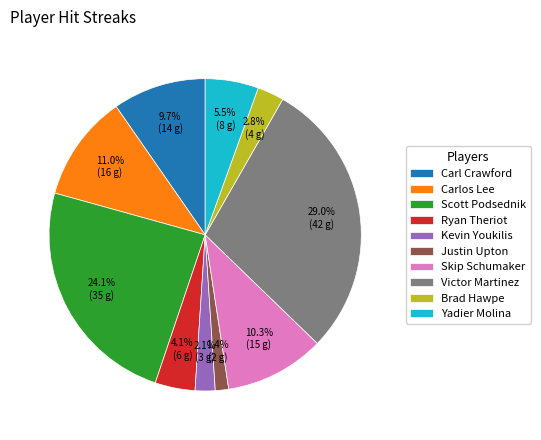

Is it true that Carlos Lee is 11% of the pie?

True